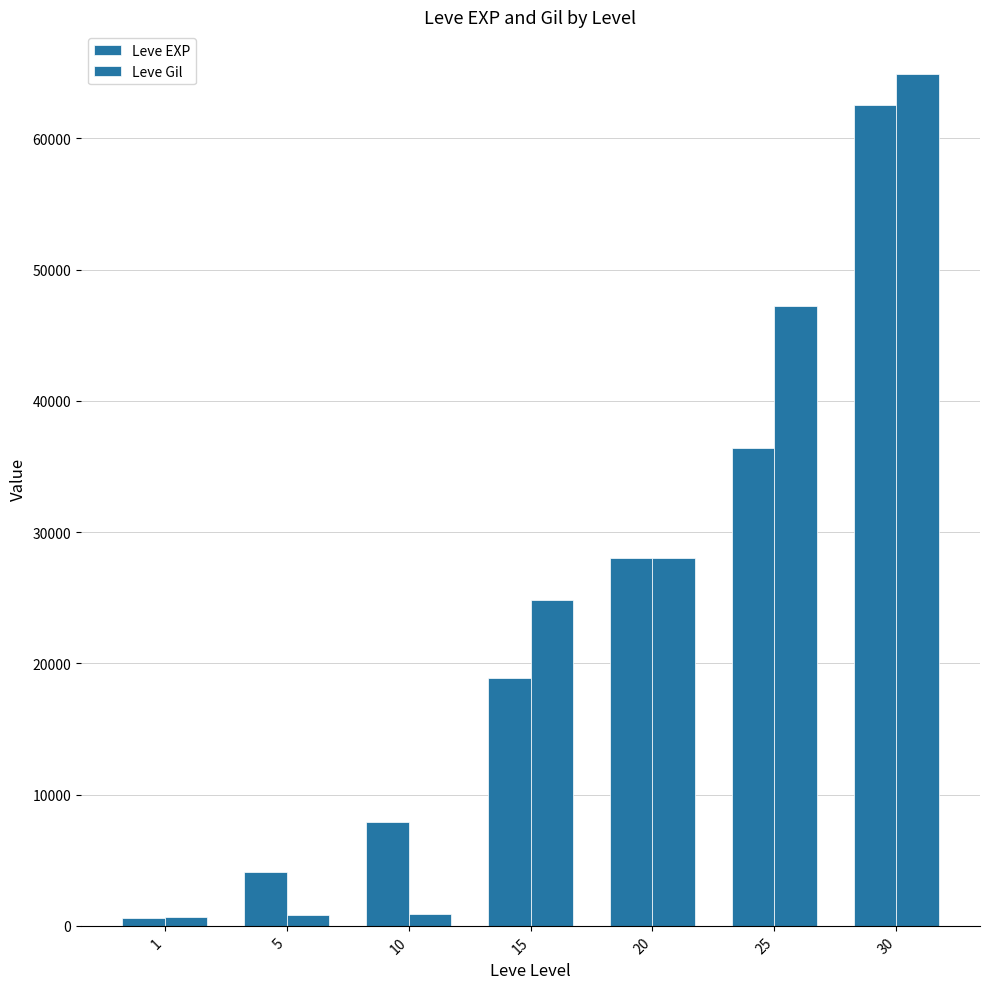

Reading left to right, transcribe all the data shown in this chart.

Leve EXP: 630	4110	7880	18910	28010	36390	62560
Leve Gil: 690	840	880	24790	28010	47200	64910